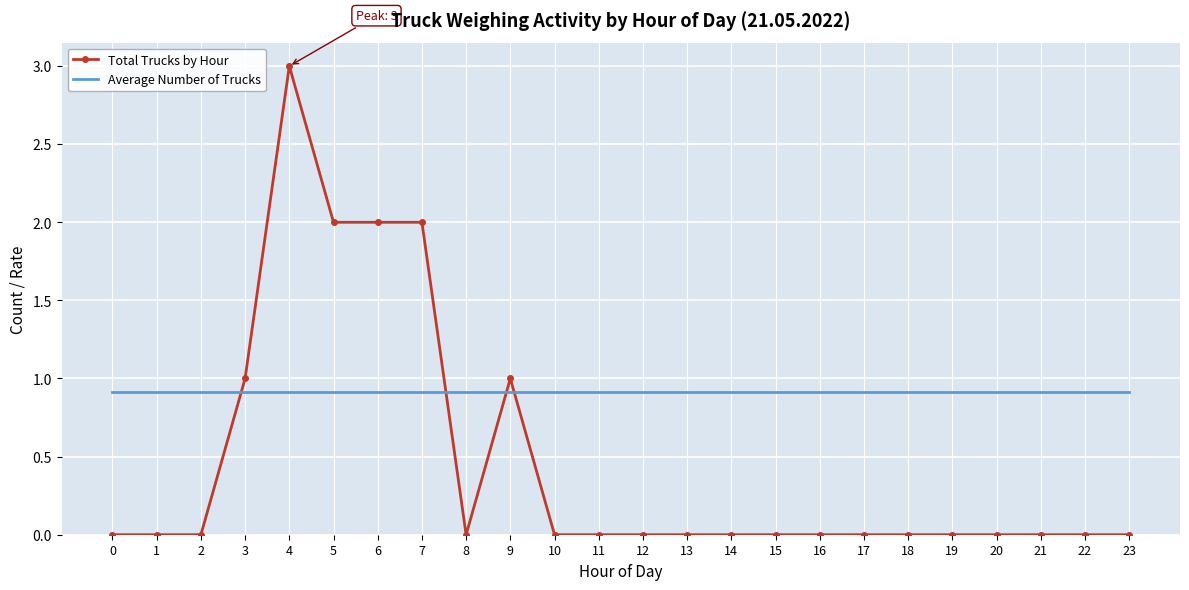

What is the average value of the Average Number of Trucks series?

0.9